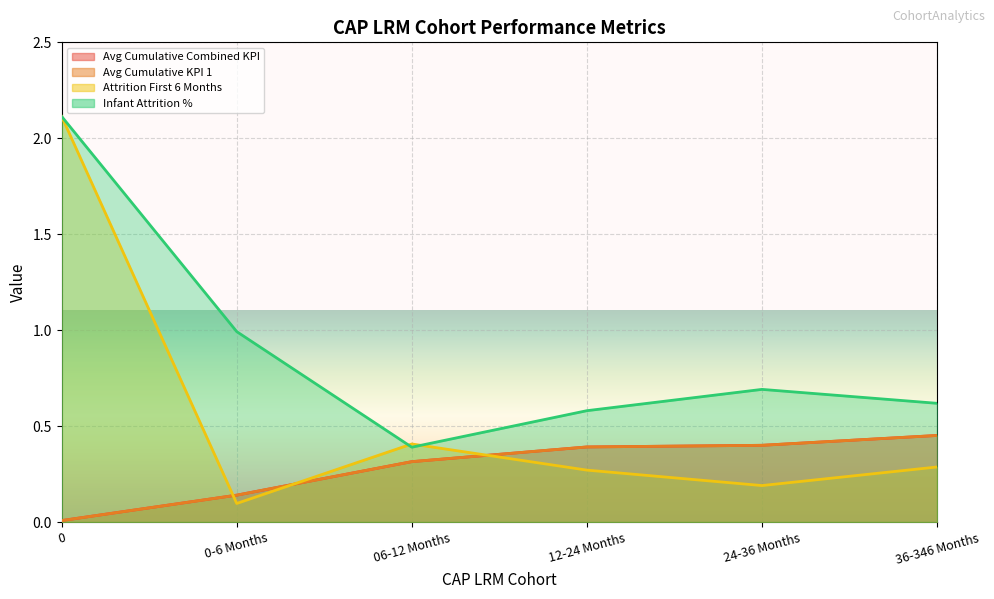

Which has a higher value, 0 or 06-12 Months?

06-12 Months